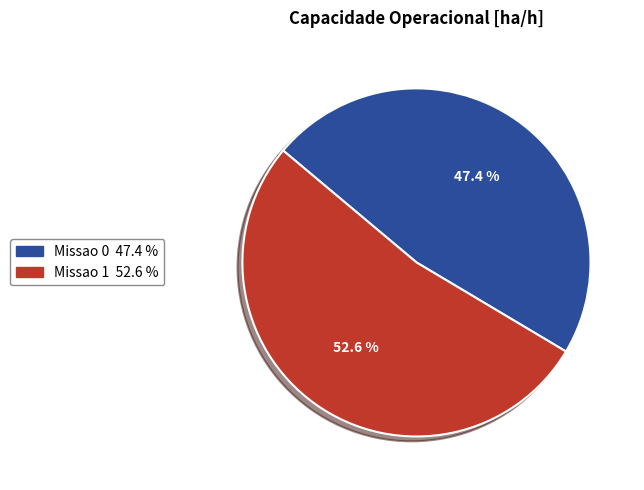

Which has a higher value, Missao 0 or Missao 1?

Missao 1